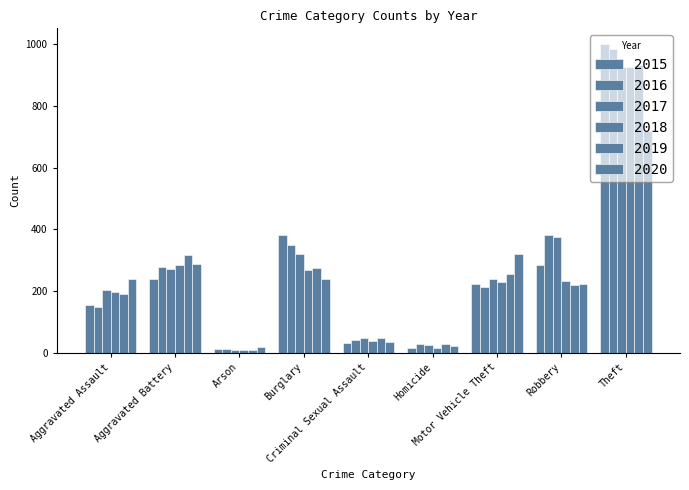

Which category has the lowest value in the 2019 series?

Arson